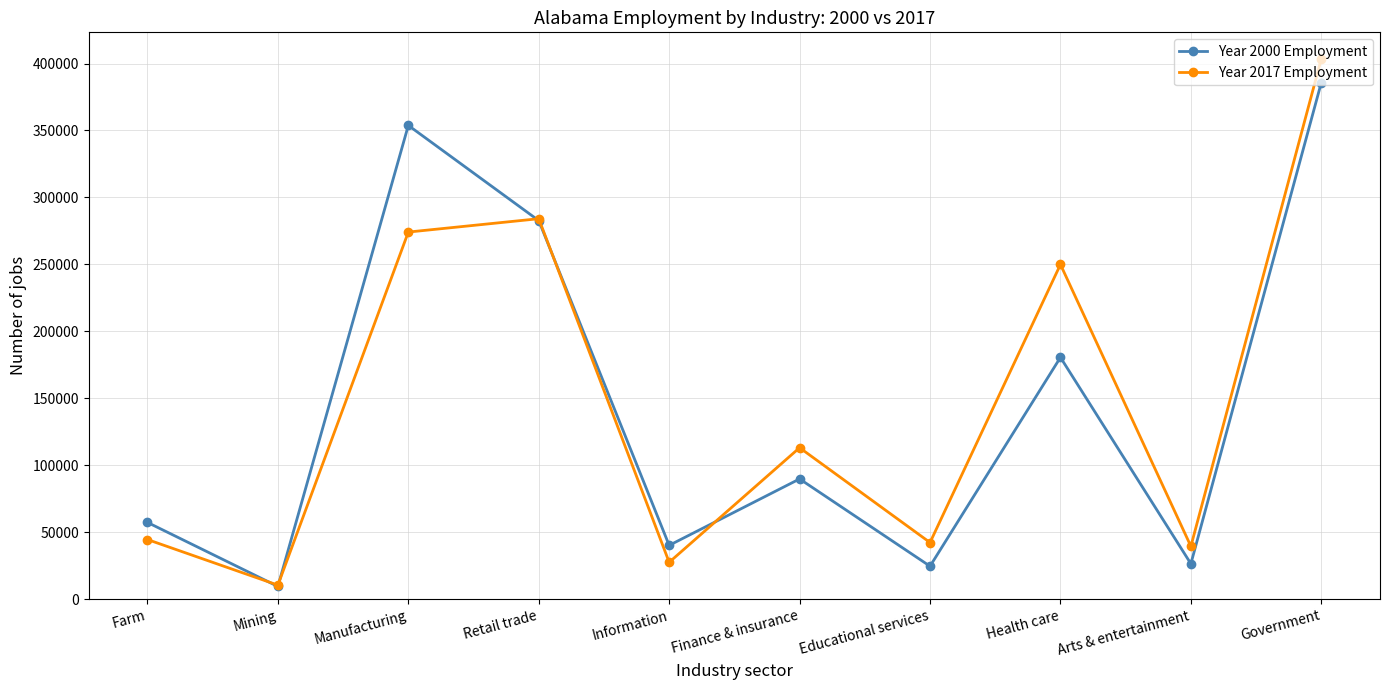

How many interior local valleys does the Year 2017 Employment series have?

4